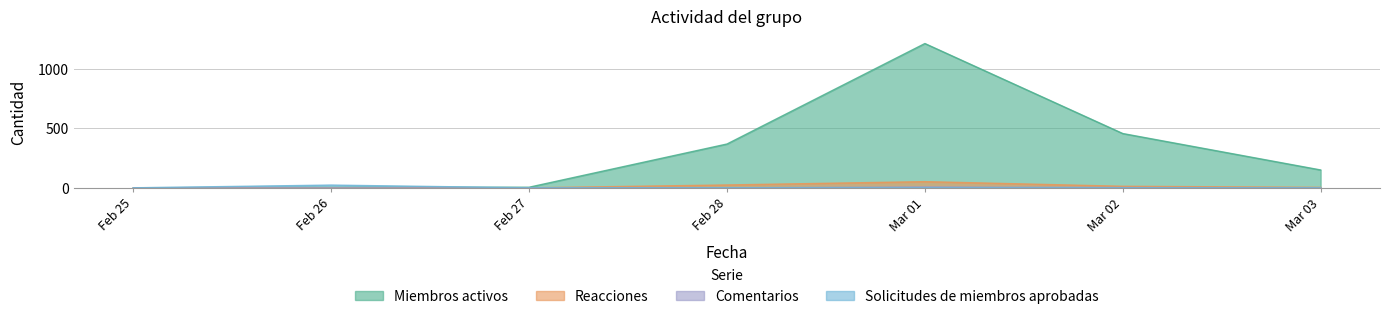

What is the difference between the highest and lowest values at Feb 26?

23